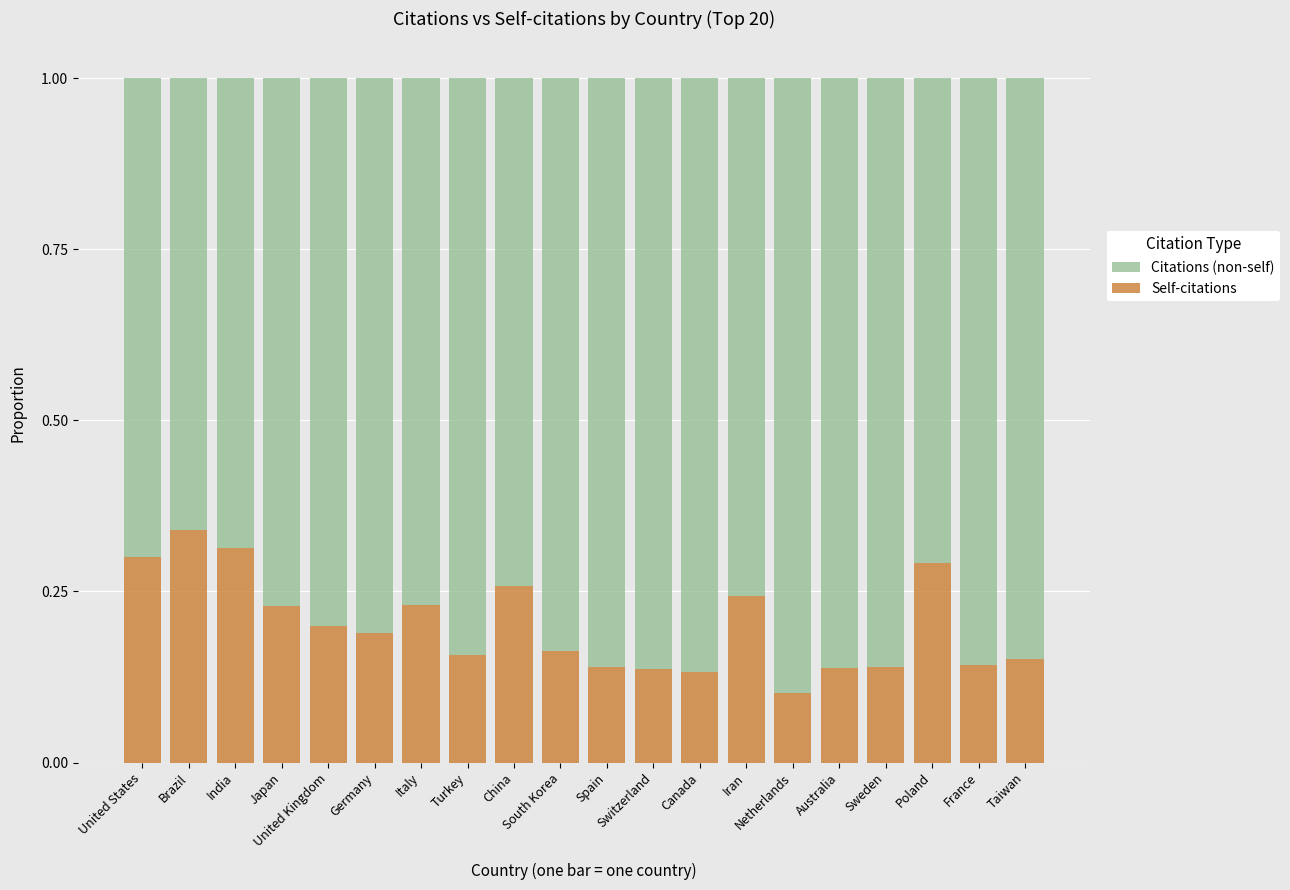

Count the Self-citations values in the range 0 to 1.

20